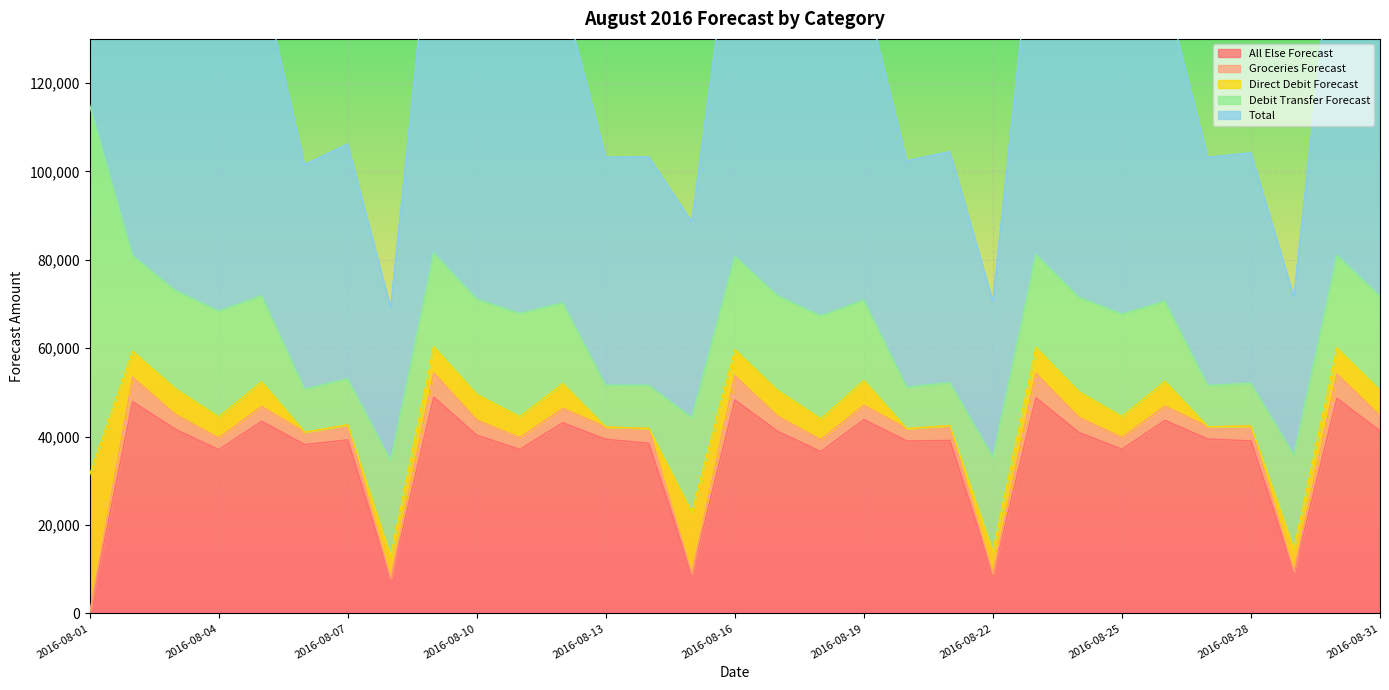

What is the highest value of the All Else Forecast series?

48948.2